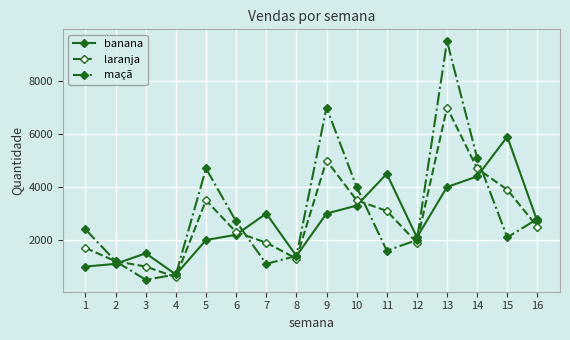

Which category has the highest value in the laranja series?

13